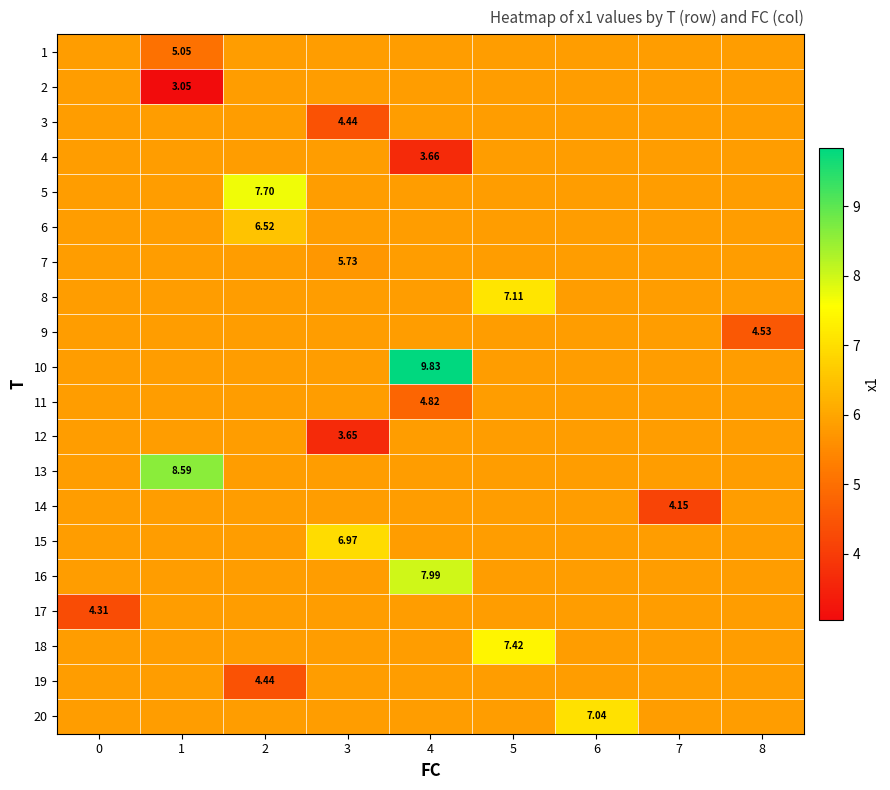

What is the total value across all series at 4?

119.9